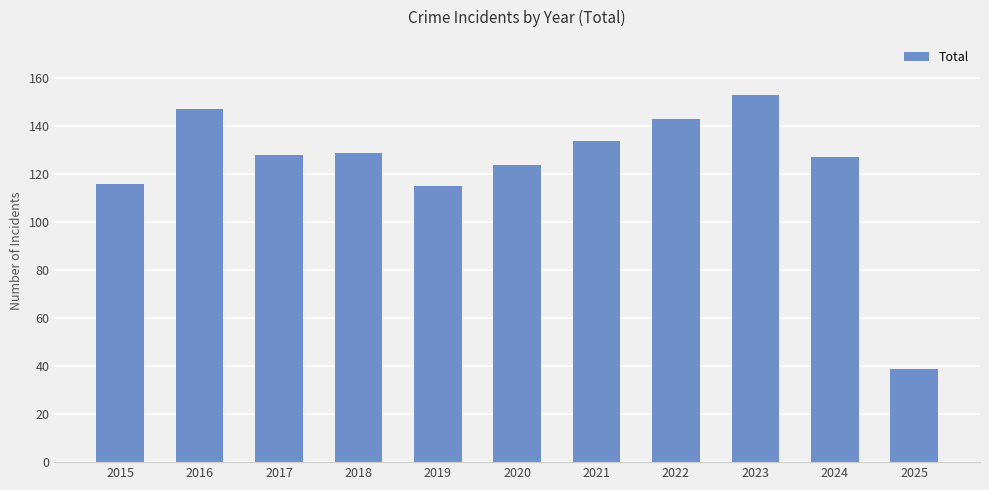

What is the difference between the maximum and second lowest values?

38